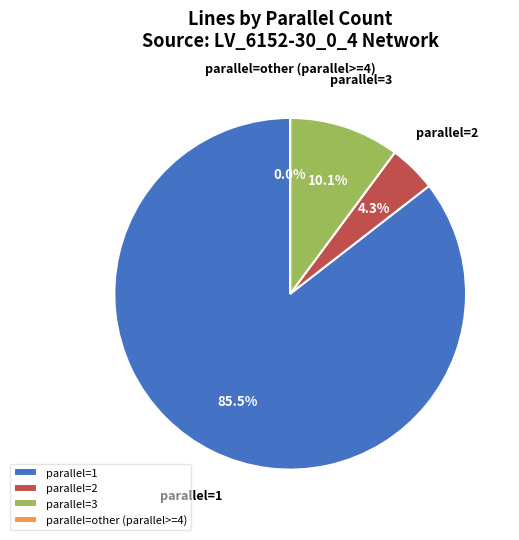

Is the sum of 2 and 1 greater than half?

Yes